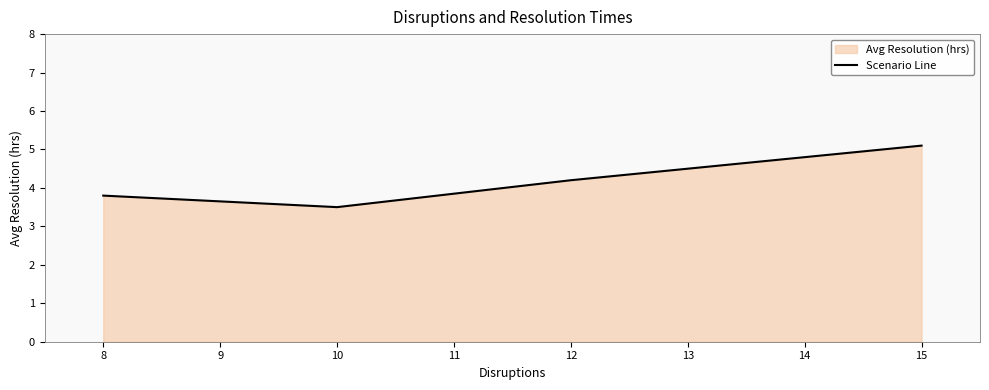

How many data points does each series have?

4